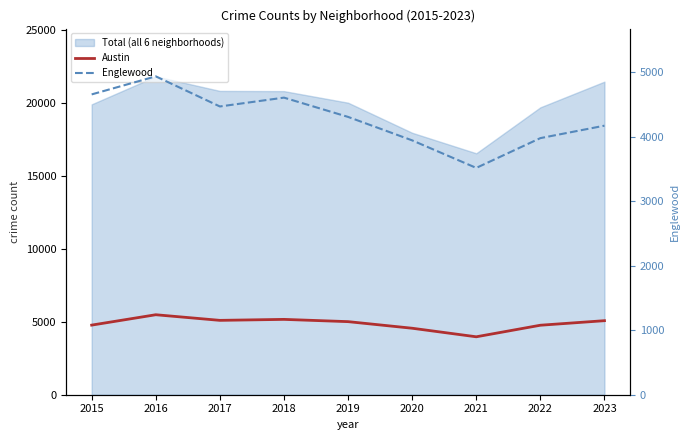

What is the difference between the second highest and second lowest values in the Englewood series?

713